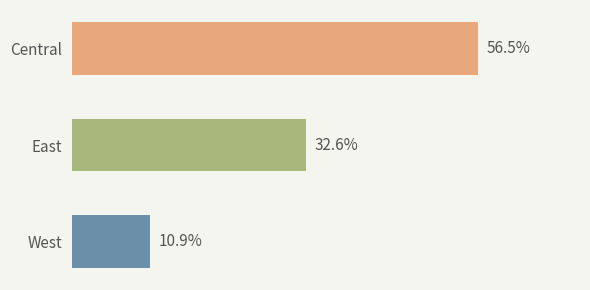

Does the chart contain any negative values?

No